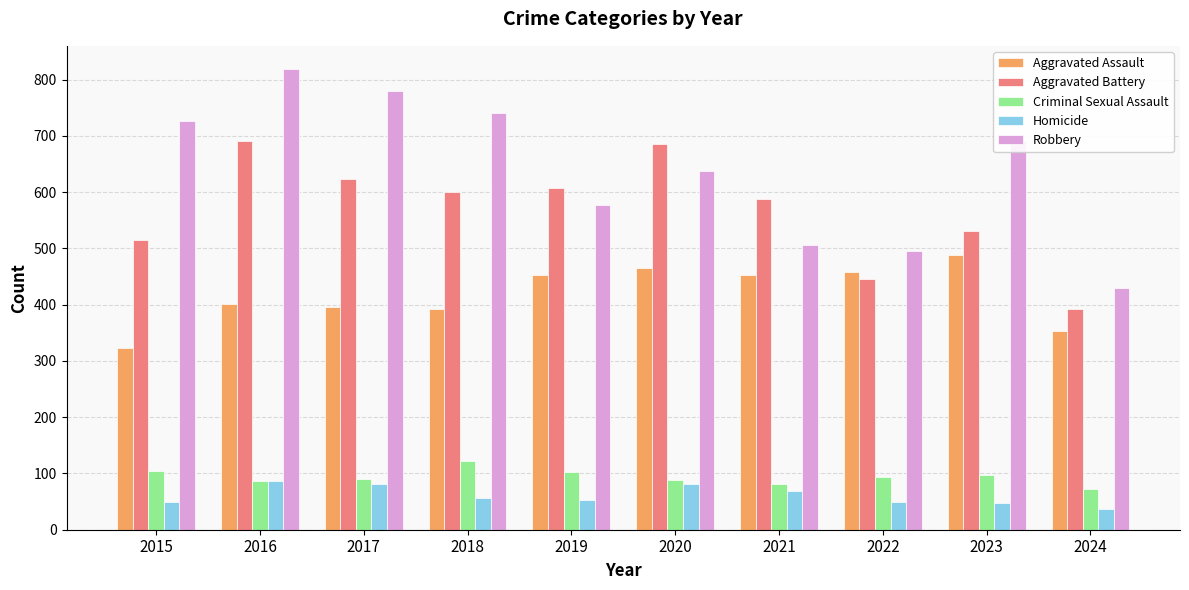

At 2024, list the series in order from largest to smallest.

Robbery, Aggravated Battery, Aggravated Assault, Criminal Sexual Assault, Homicide